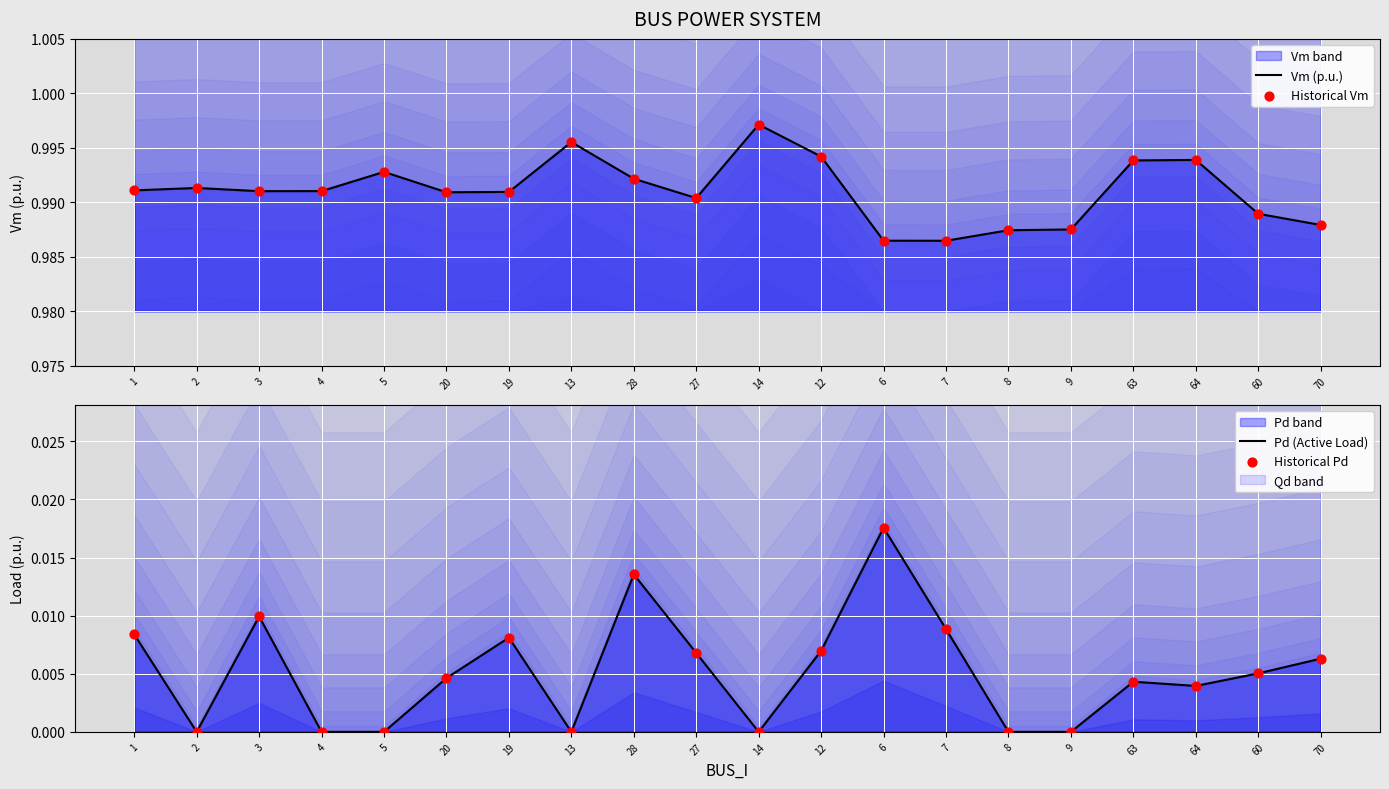

Which series contains the lowest Y value?

Pd (Active Load)